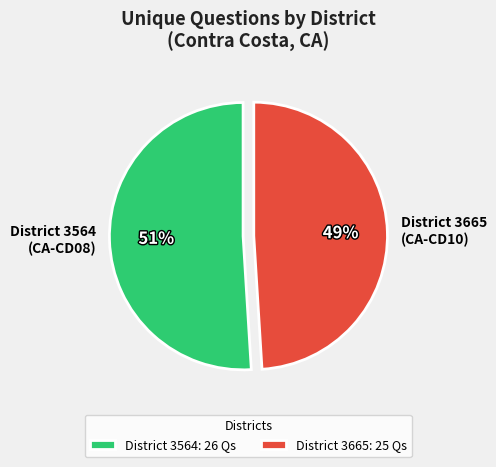

Approximately how many times larger is the value at District 3564 (CA-CD08) compared to District 3665 (CA-CD10)?

1.0